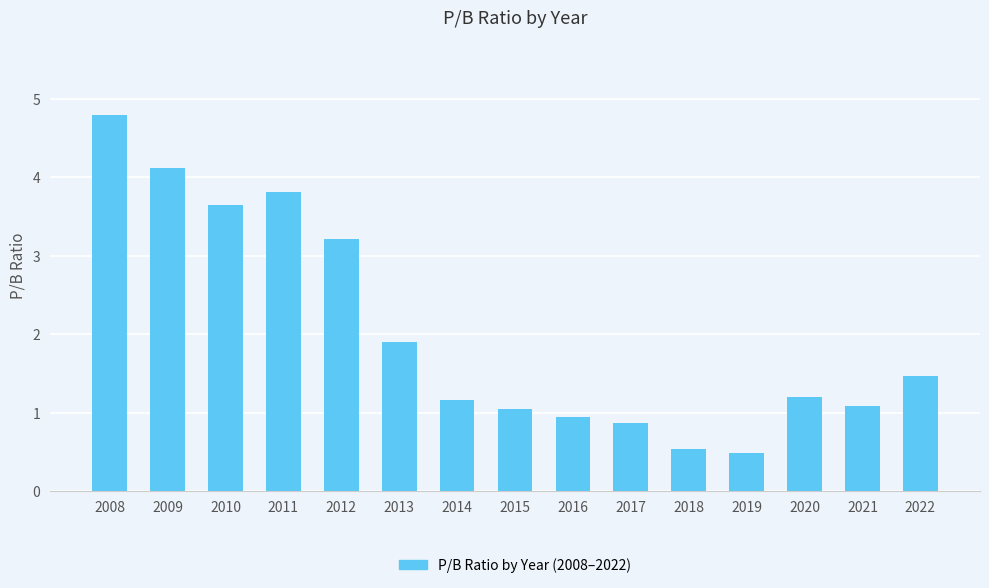

What is the value of the 9th bar from the left?

0.9